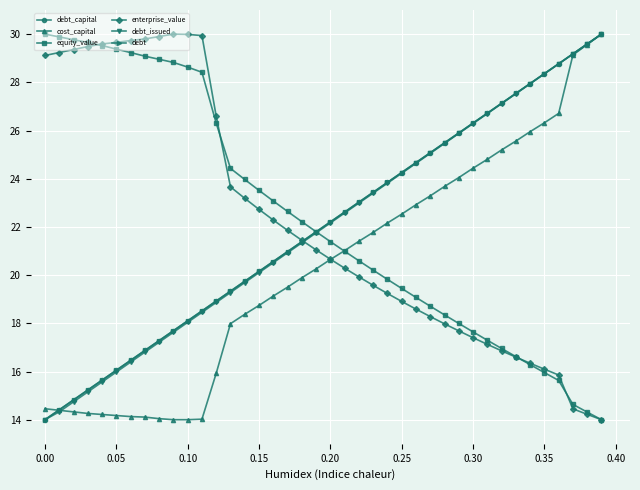

Does the chart have visible grid lines?

Yes